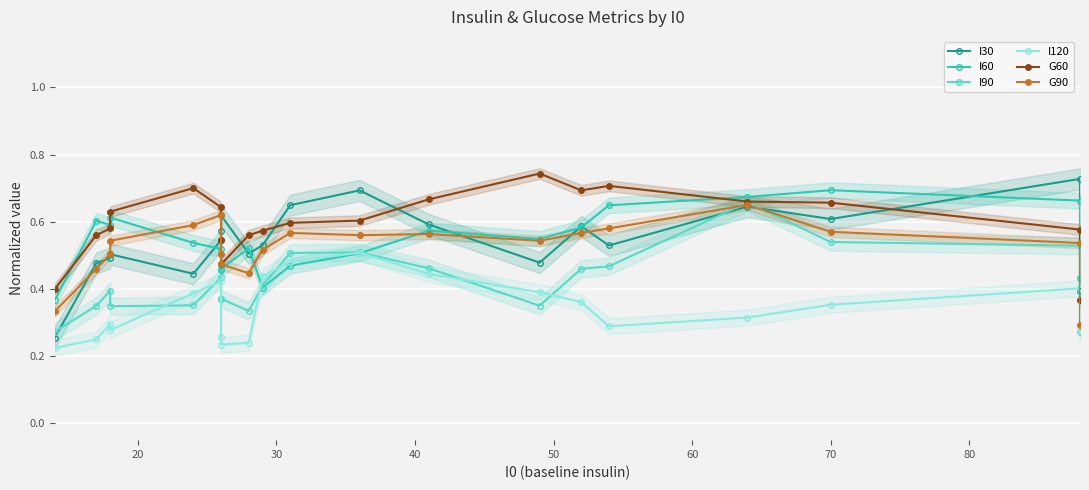

How many lines are shown in the chart?

6